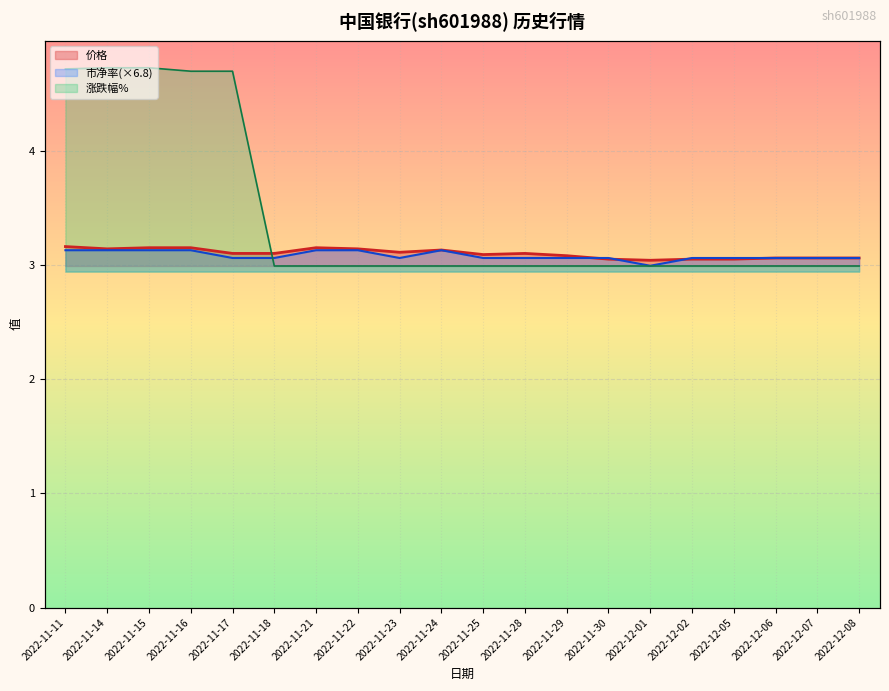

How many categories are shown in the chart?

20